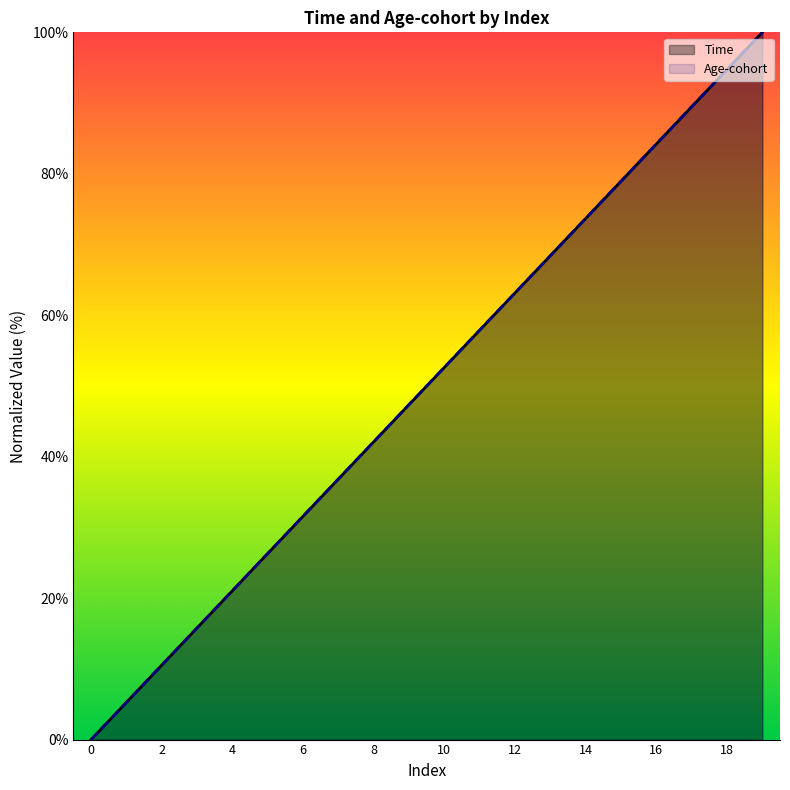

List the series in order of their peak value, highest first.

Time, Age-cohort